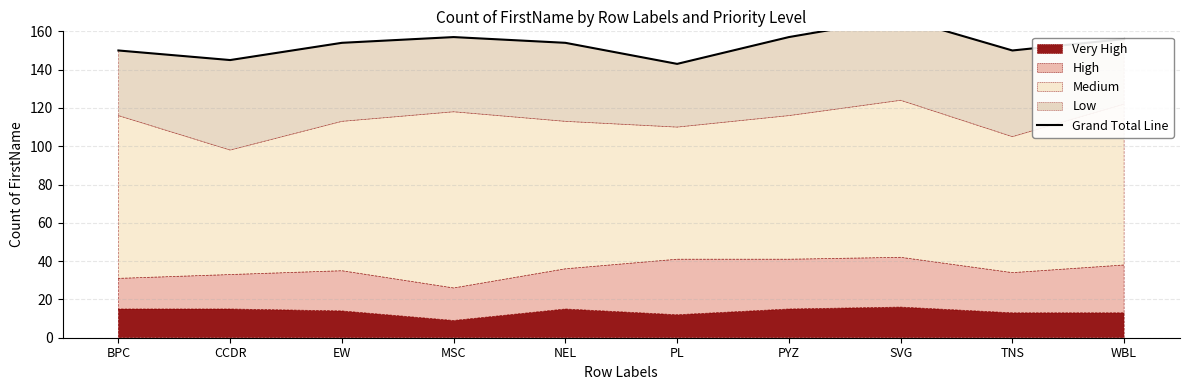

Rank the categories by value from highest to lowest.

SVG, MSC, PYZ, WBL, EW, NEL, BPC, TNS, CCDR, PL